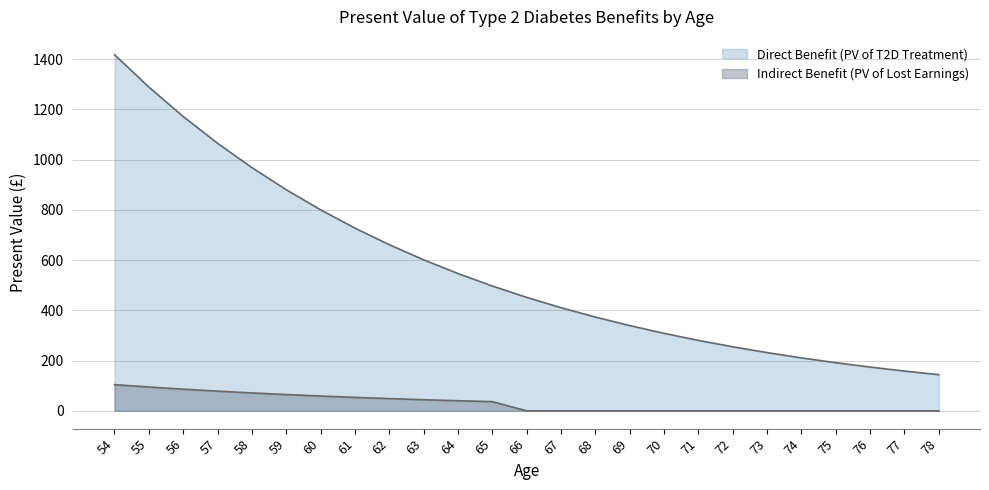

The Direct Benefit (PV of T2D Treatment) series shows 308.5 at 70. True or false?

True